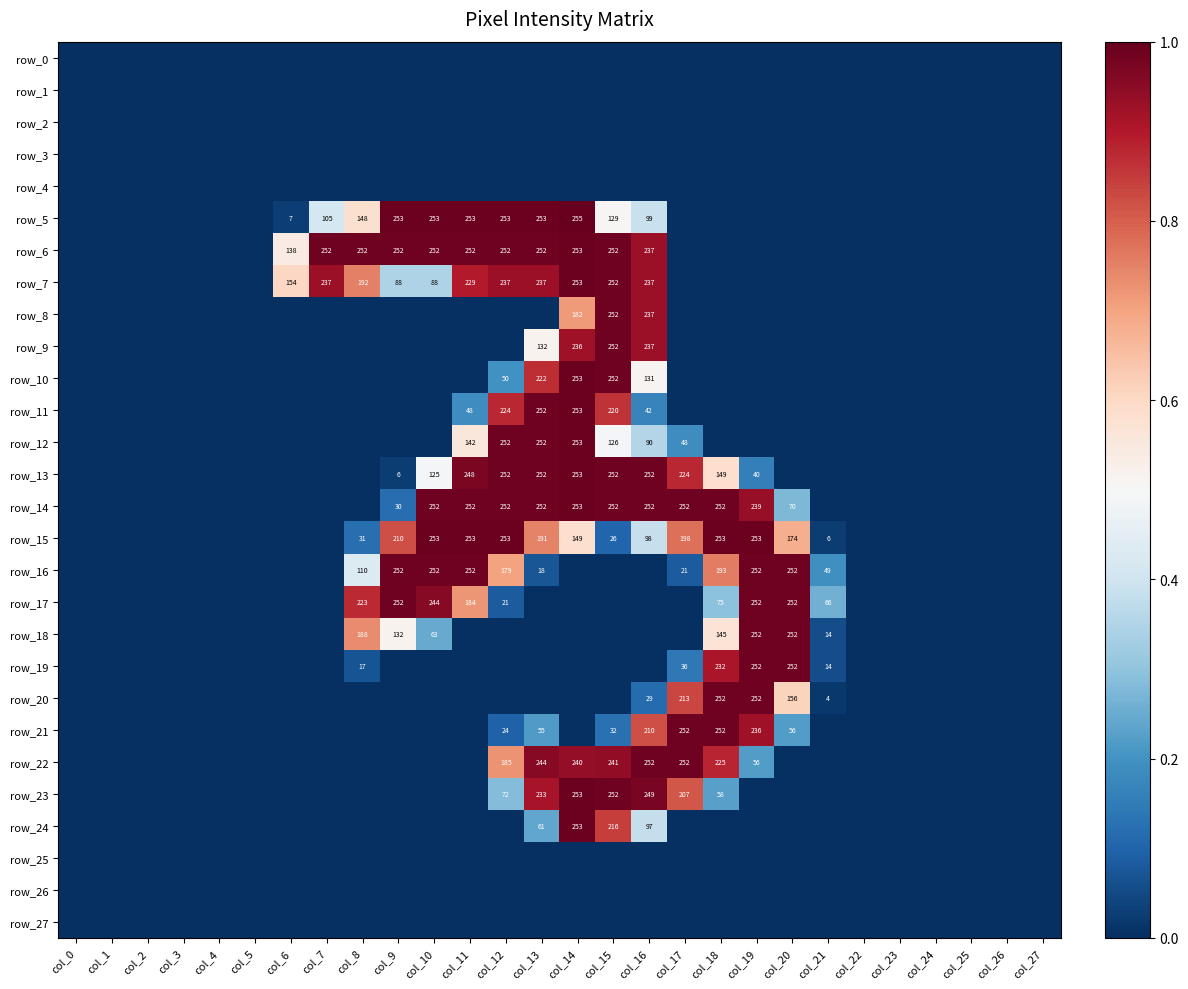

What is the difference between the maximum and minimum values in the row_14 series?

1.0